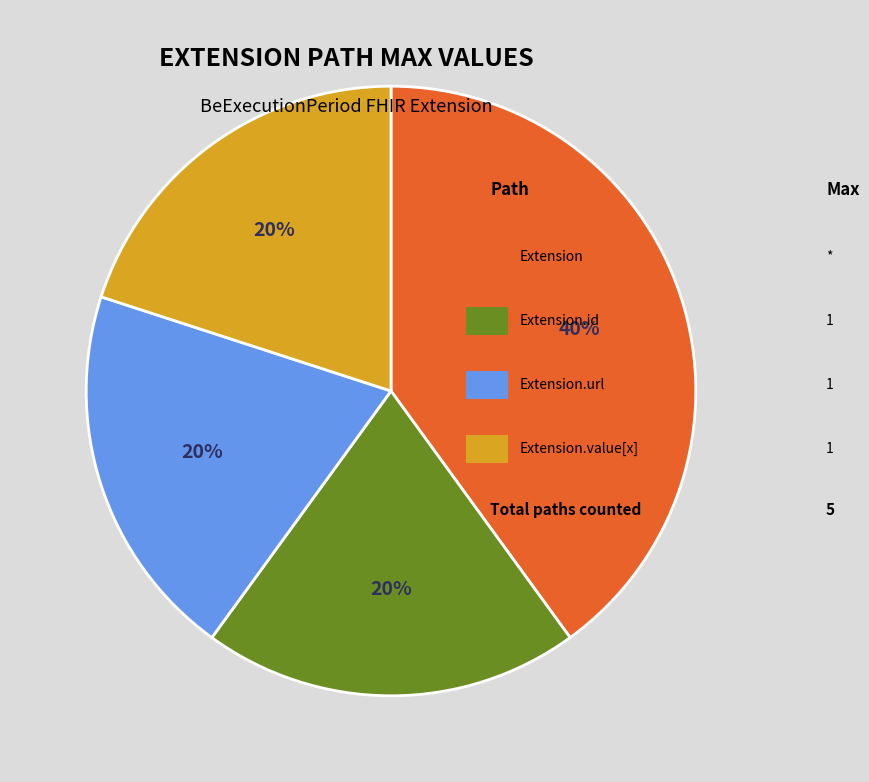

To the nearest percent, what is the average slice percentage?

25%